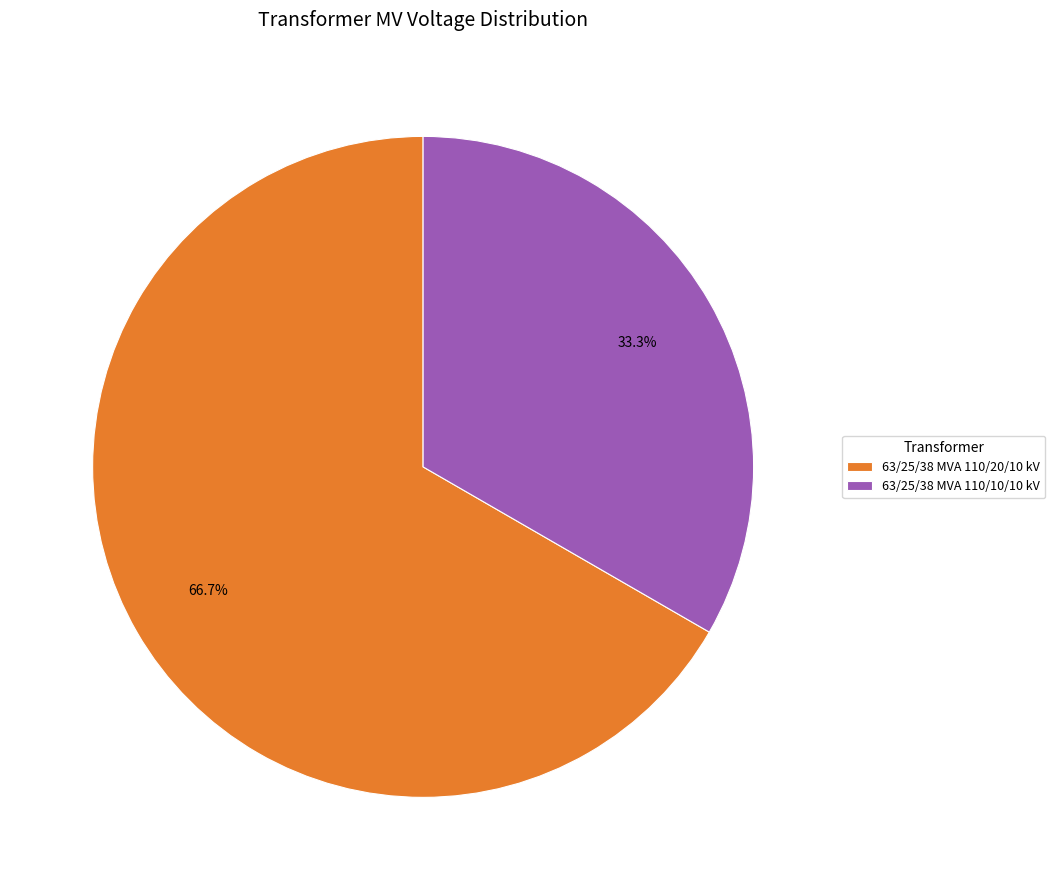

Which slice is the smallest?

63/25/38 MVA 110/10/10 kV